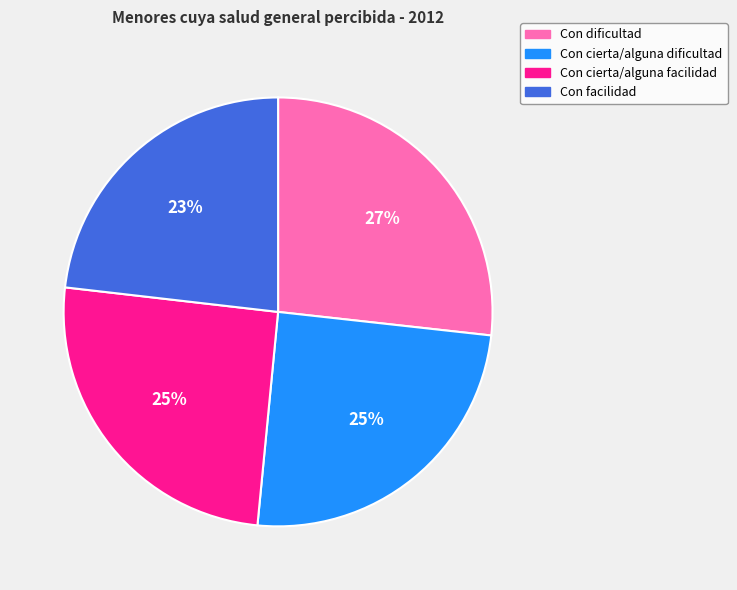

To the nearest percent, what percentage of the pie is Con cierta/alguna dificultad?

25%